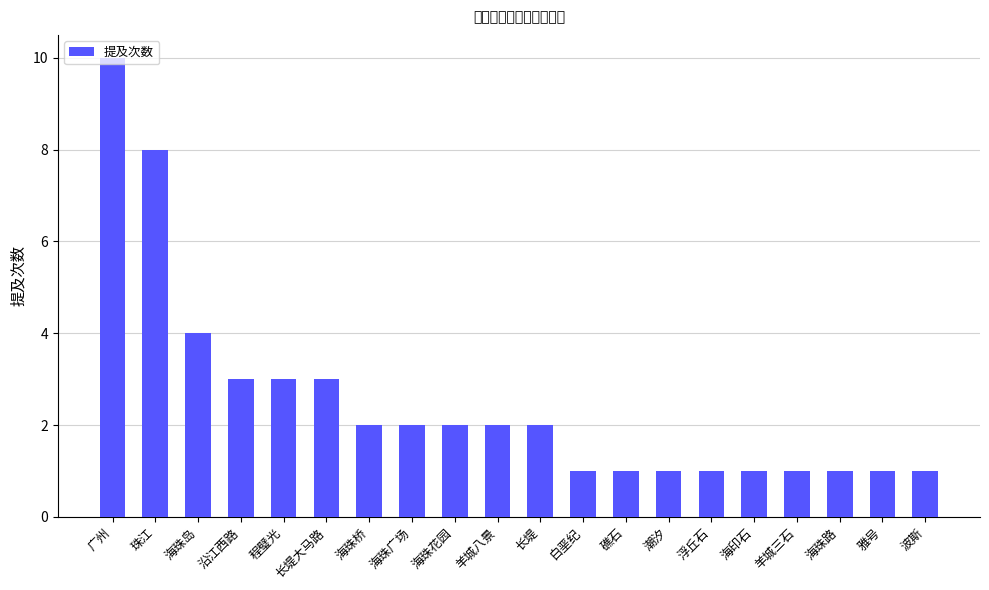

Reading right to left, extract all data points from this chart.

波斯=1	雅号=1	海珠路=1	羊城三石=1	海印石=1	浮丘石=1	潮汐=1	礁石=1	白垩纪=1	长堤=2	羊城八景=2	海珠花园=2	海珠广场=2	海珠桥=2	长堤大马路=3	程璧光=3	沿江西路=3	海珠岛=4	珠江=8	广州=10